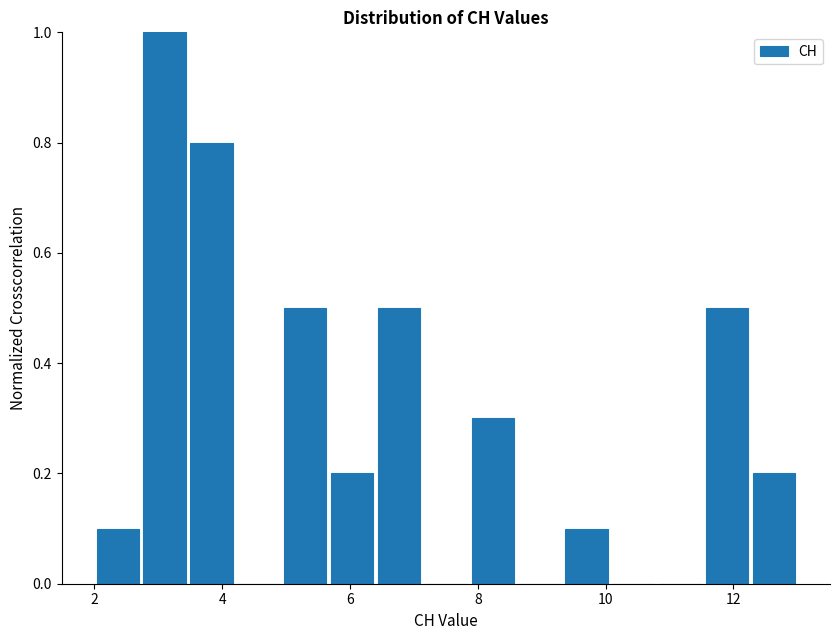

Read against the x-axis, roughly where is the centre of the tallest bar?

3.2